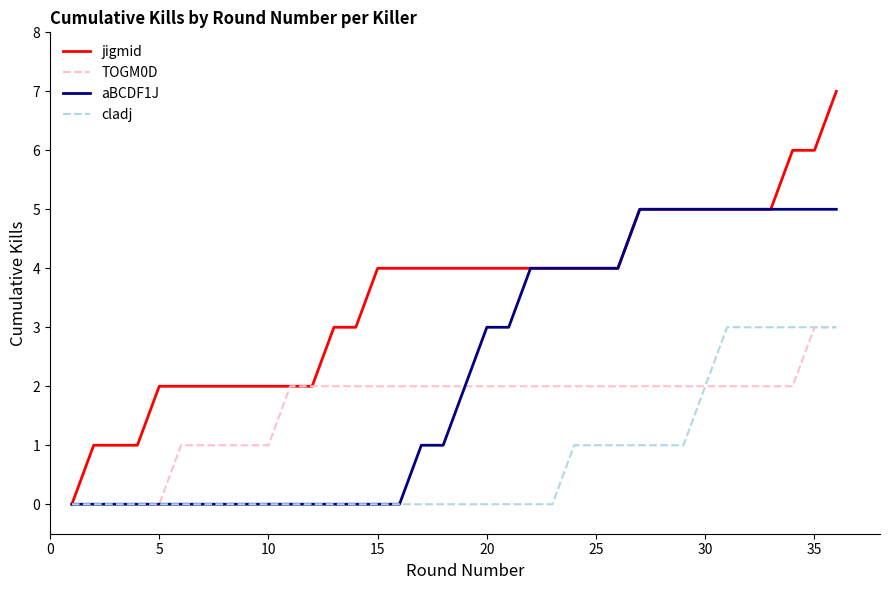

How many lines are shown in the chart?

4